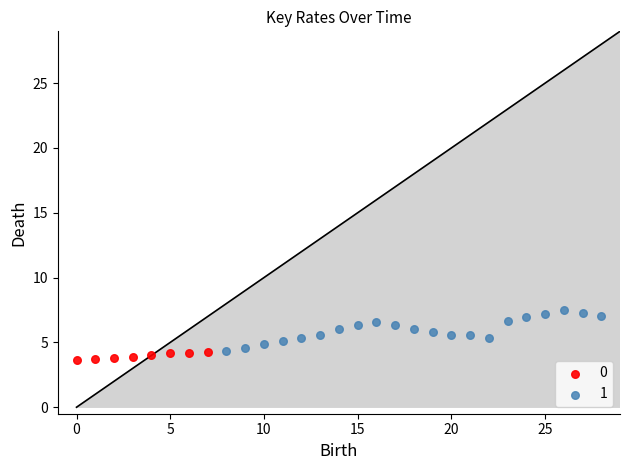

Which series reaches the minimum Y coordinate?

0